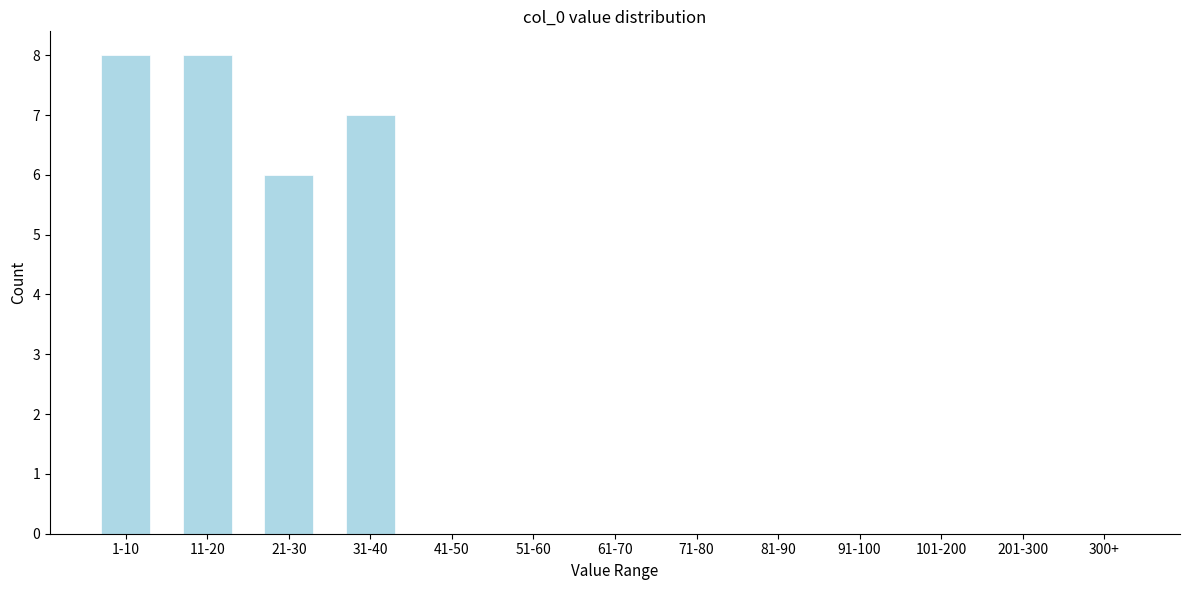

Reading right to left, list all the values displayed in this chart.

300+=0	201-300=0	101-200=0	91-100=0	81-90=0	71-80=0	61-70=0	51-60=0	41-50=0	31-40=7	21-30=6	11-20=8	1-10=8